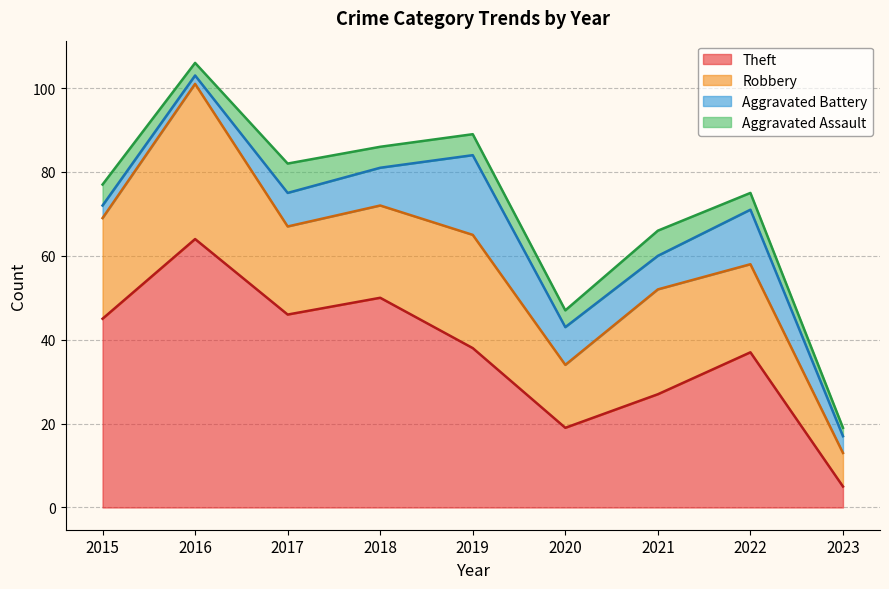

Which label corresponds to the largest value in the chart?

2016